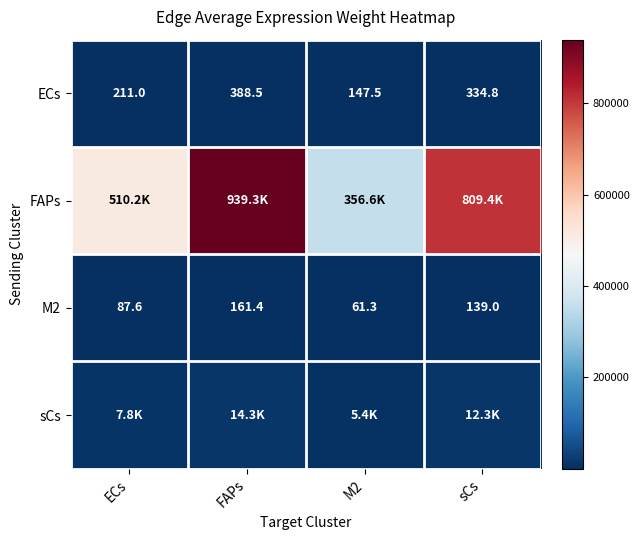

At which label does M2 reach its peak?

FAPs